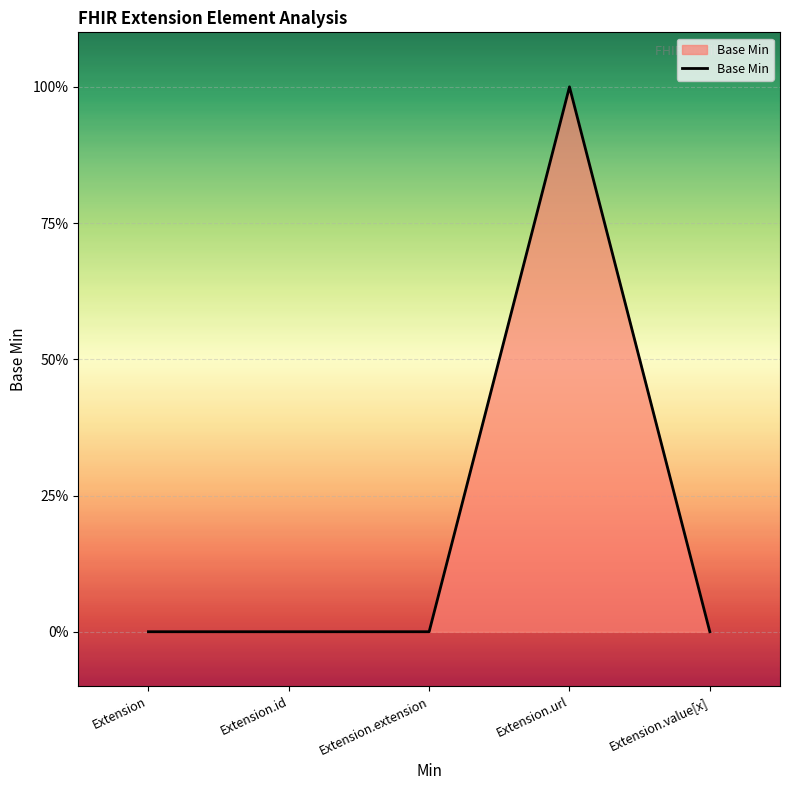

The chart shows a value of 1 at Extension.url. True or false?

True